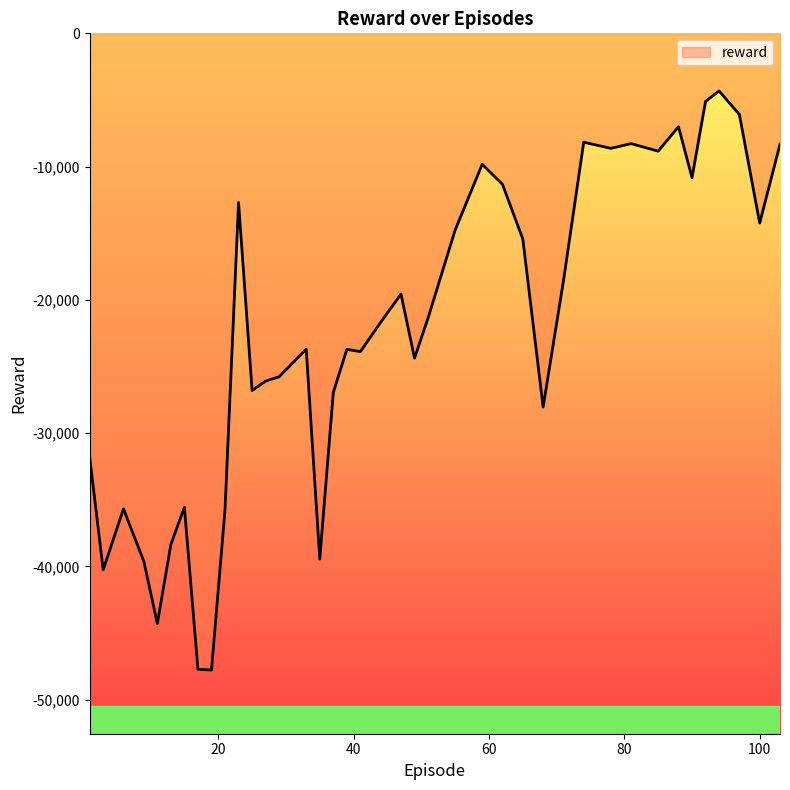

What is the average value?

-22515.4